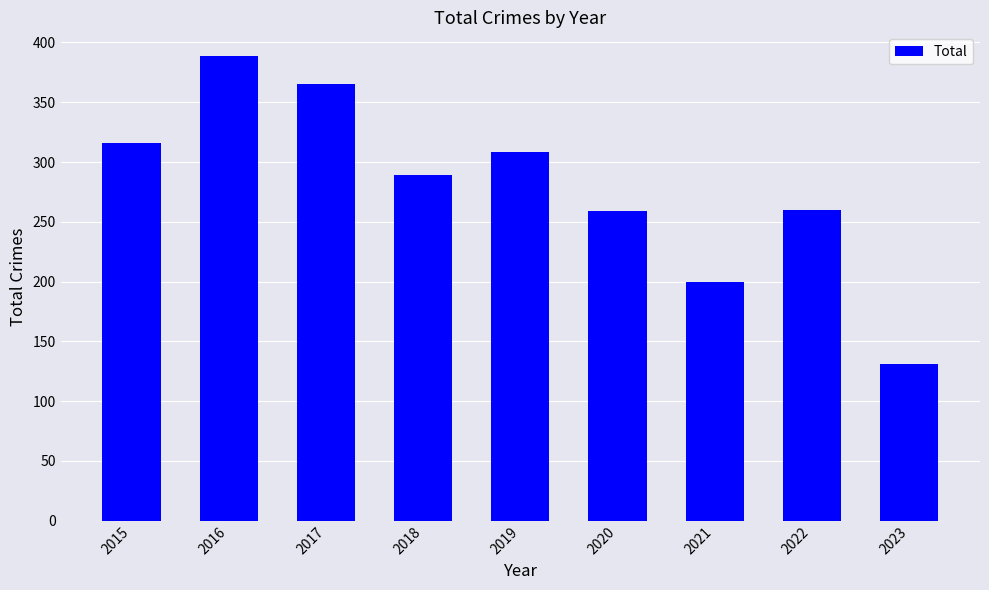

How many categories are shown in the chart?

9